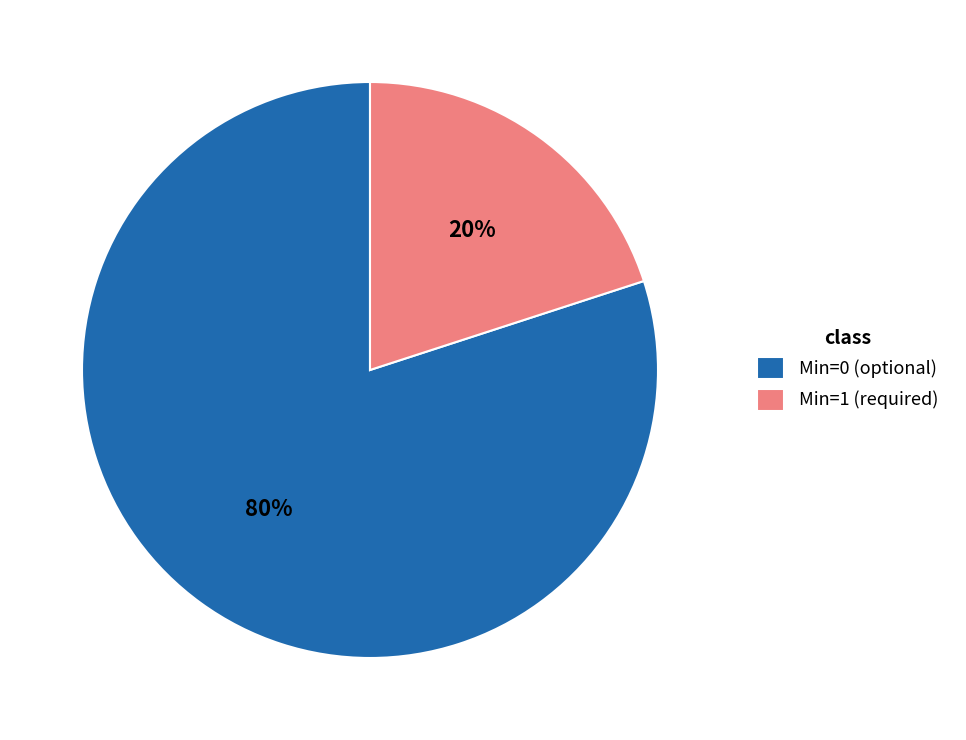

How many segments does this pie chart have?

2